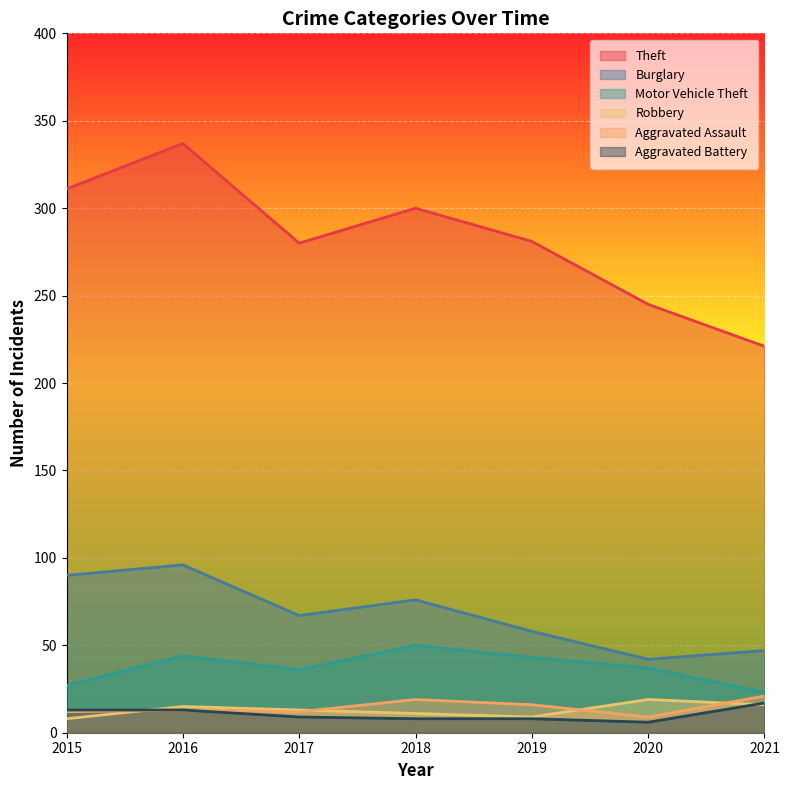

What is the smallest value displayed?

6